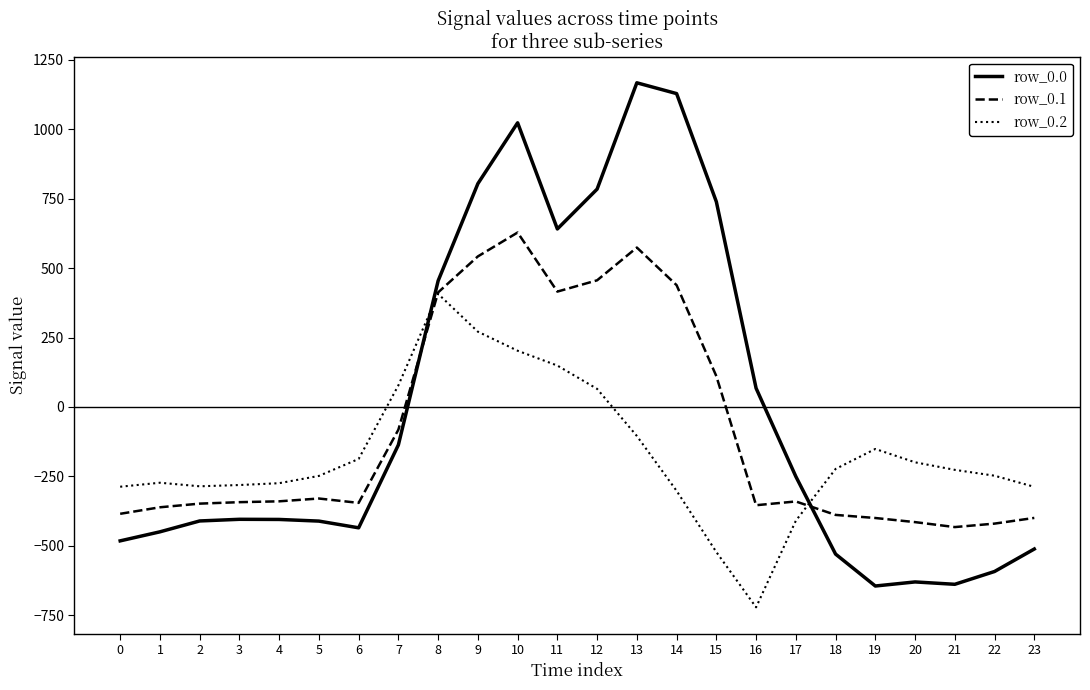

The value of row_0.0 at 19 is -644.5. True or false?

True